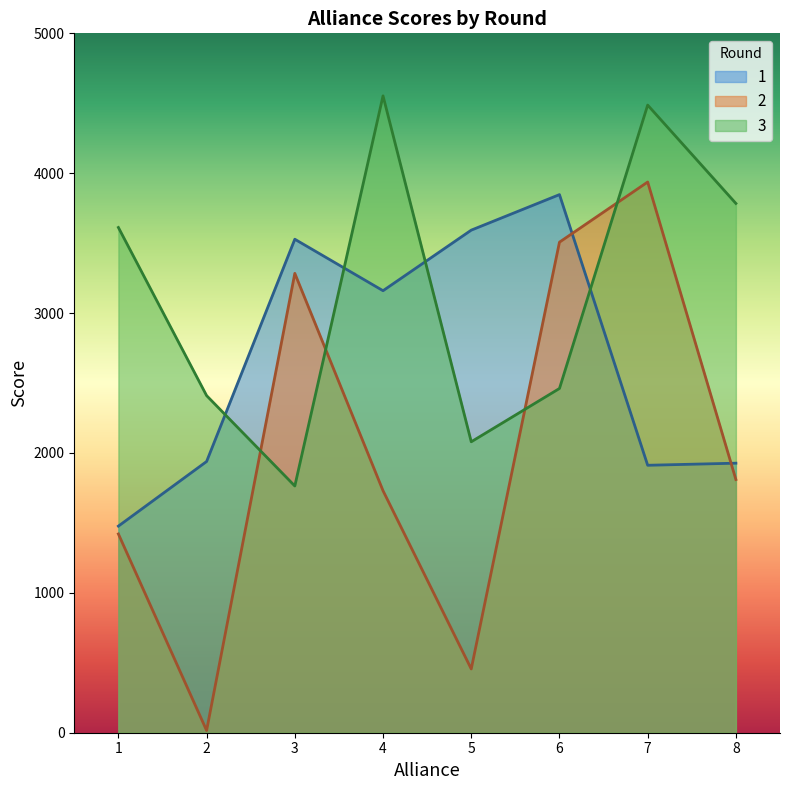

At which label does 2 first exceed 1810?

3